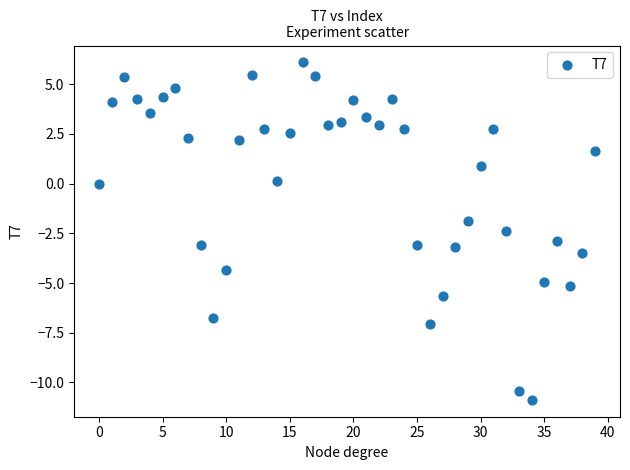

What is the range of Y values (max minus min)?

17.0